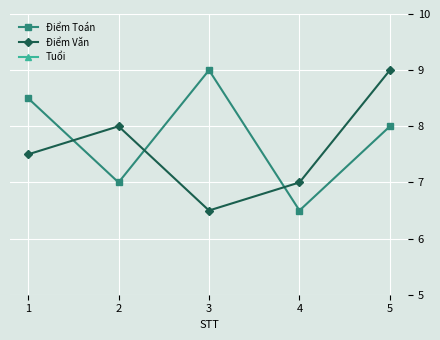

Which series has the widest spread of values?

Điểm Toán